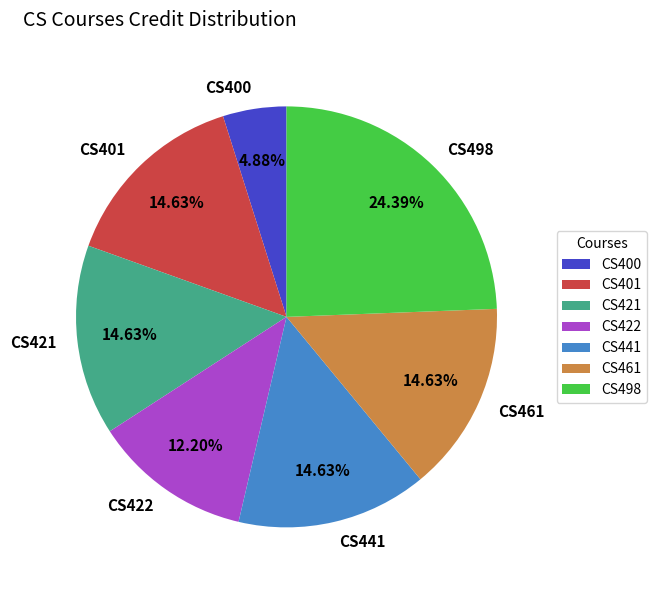

Between CS400 and CS422, which is larger?

CS422